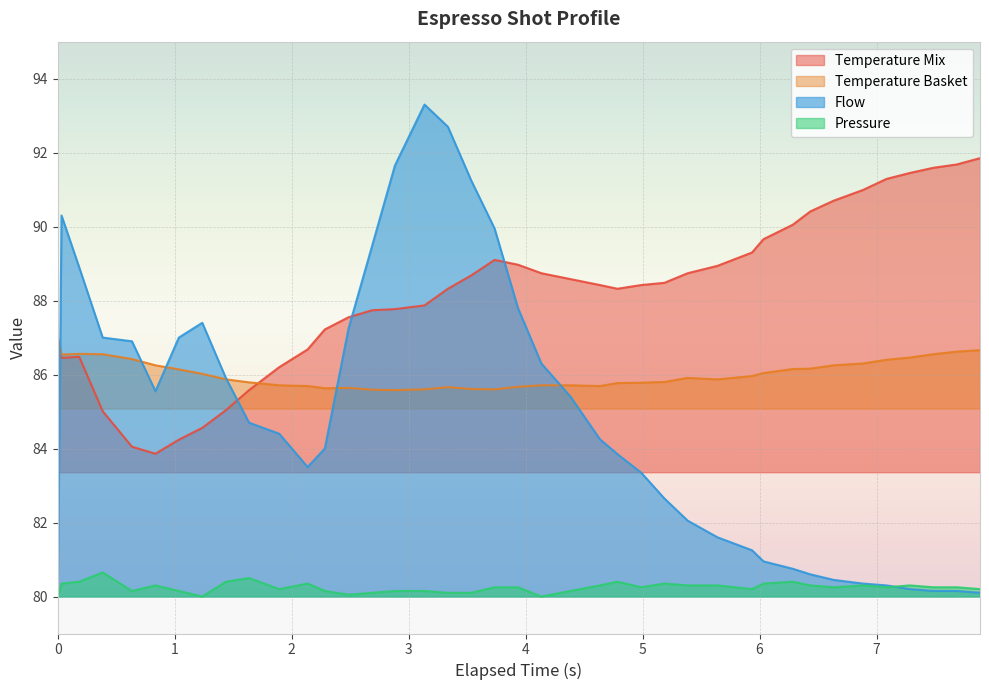

What is the difference between the espresso_flow values at 6.283 and 6.033?

0.2